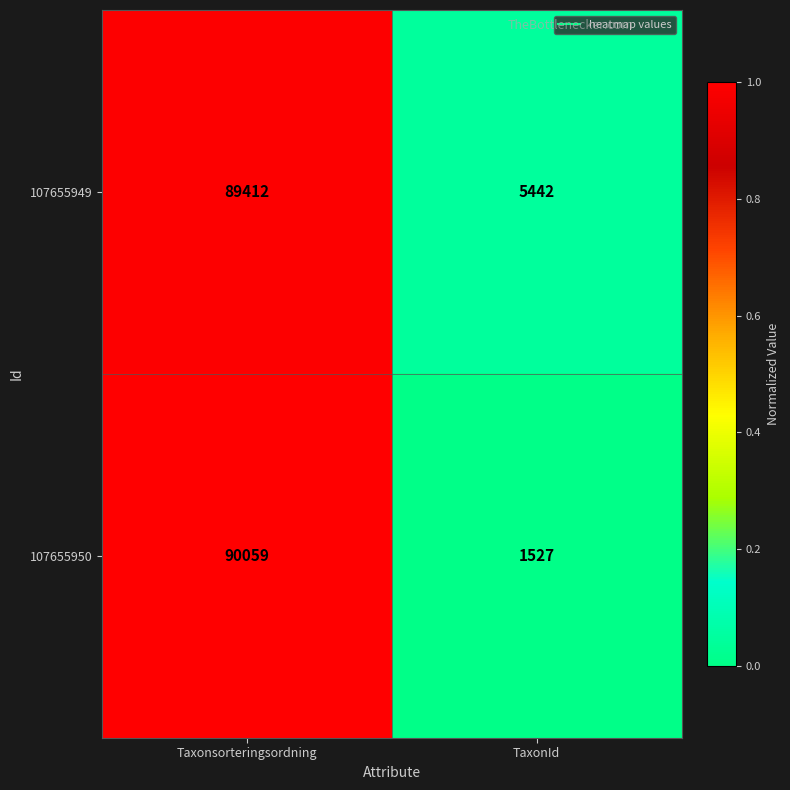

What is the greatest value displayed?

90059